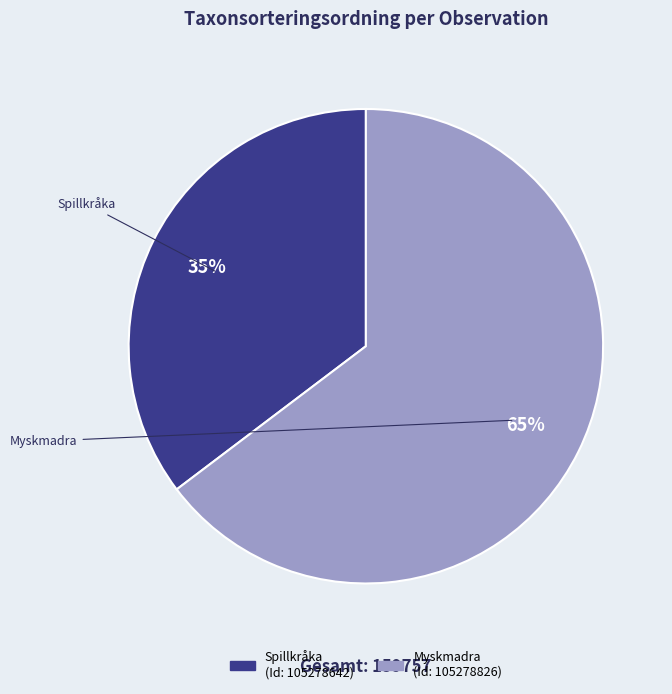

Is there a majority slice in this chart?

Yes